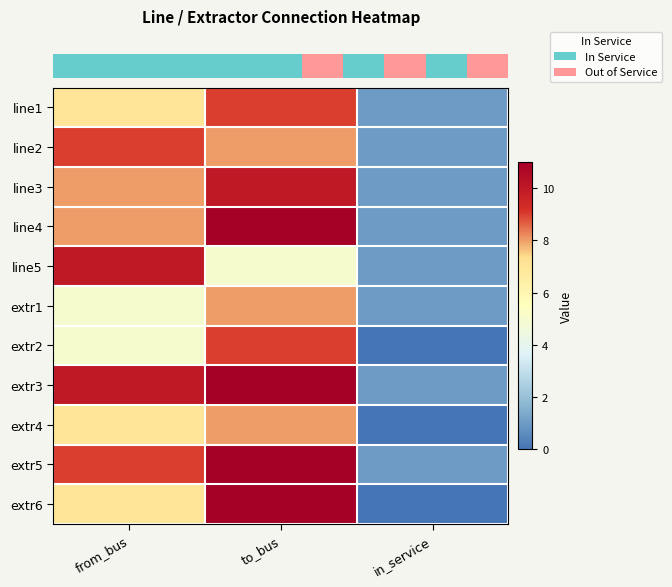

Reading left to right, transcribe all the data shown in this chart.

row_0: from_bus=7	to_bus=9	in_service=1
row_1: from_bus=9	to_bus=8	in_service=1
row_2: from_bus=8	to_bus=10	in_service=1
row_3: from_bus=8	to_bus=11	in_service=1
row_4: from_bus=10	to_bus=5	in_service=1
row_5: from_bus=5	to_bus=8	in_service=1
row_6: from_bus=5	to_bus=9	in_service=0
row_7: from_bus=10	to_bus=11	in_service=1
row_8: from_bus=7	to_bus=8	in_service=0
row_9: from_bus=9	to_bus=11	in_service=1
row_10: from_bus=7	to_bus=11	in_service=0